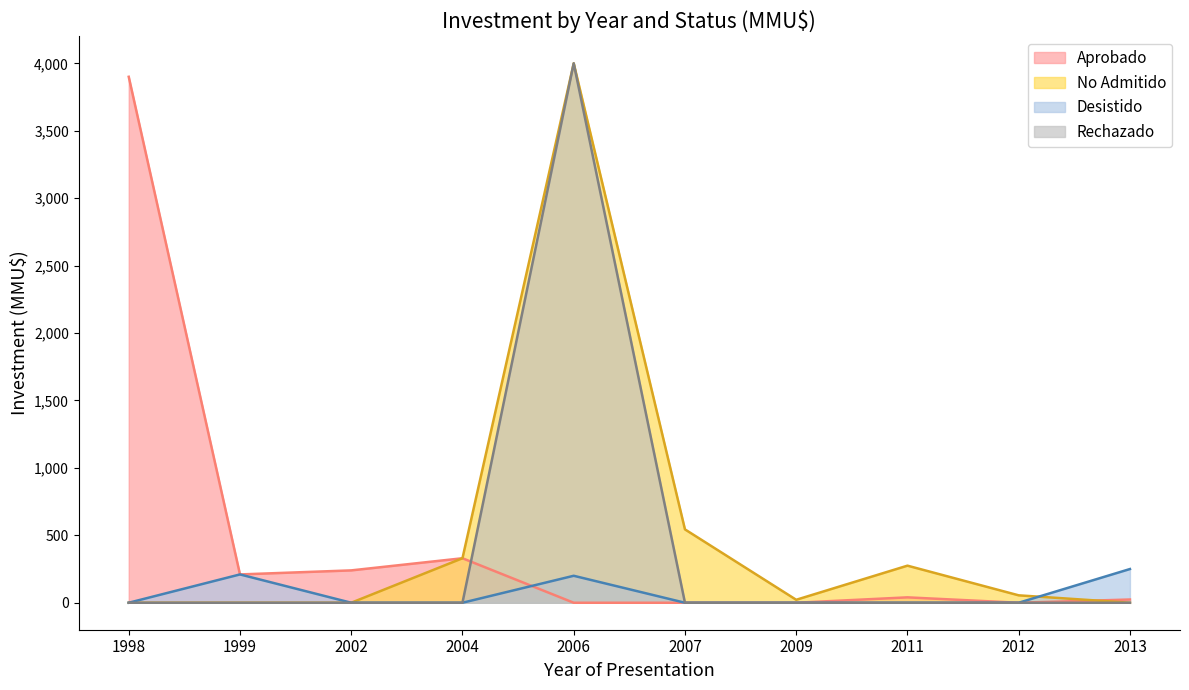

Reading left to right, list all the values displayed in this chart.

Aprobado: 1998=3900	1999=210	2002=240	2004=330	2006=0	2007=0	2009=0	2011=40	2012=0	2013=24
No Admitido: 1998=0	1999=0	2002=0	2004=330	2006=4000	2007=544	2009=22	2011=275	2012=55	2013=0
Desistido: 1998=0	1999=210	2002=0	2004=0	2006=200	2007=0	2009=0	2011=0	2012=0	2013=250
Rechazado: 1998=0	1999=0	2002=0	2004=0	2006=4000	2007=0	2009=0	2011=0	2012=0	2013=0